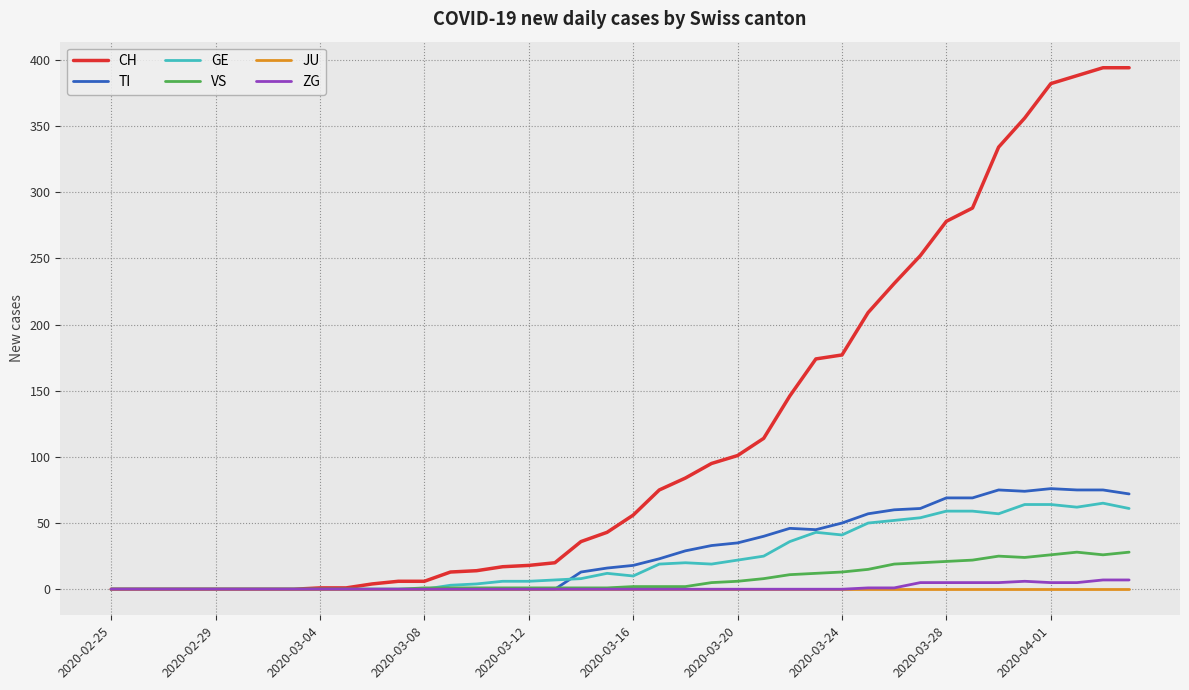

How many lines are shown in the chart?

6